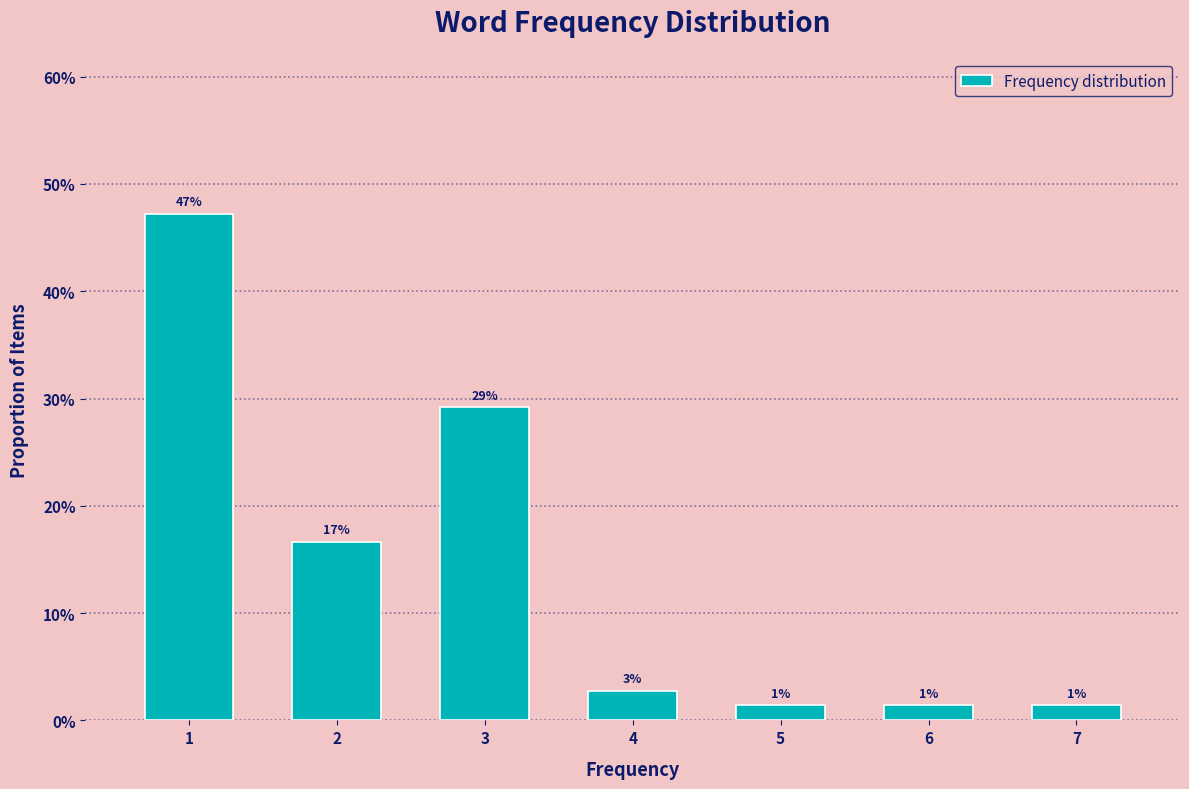

Does the chart contain any negative values?

No